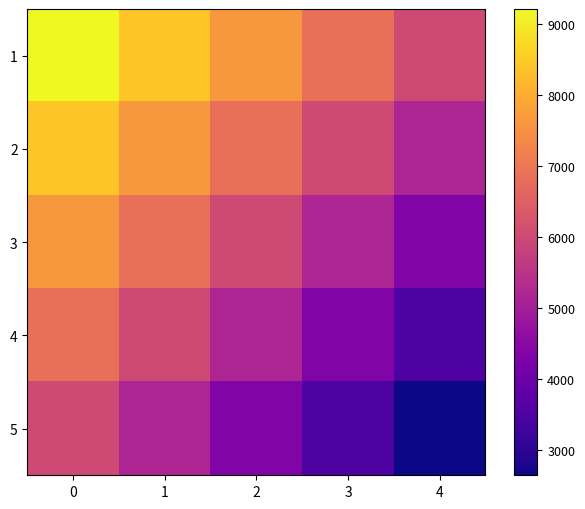

What is the spread (max minus min) of values at 1?

3247.3